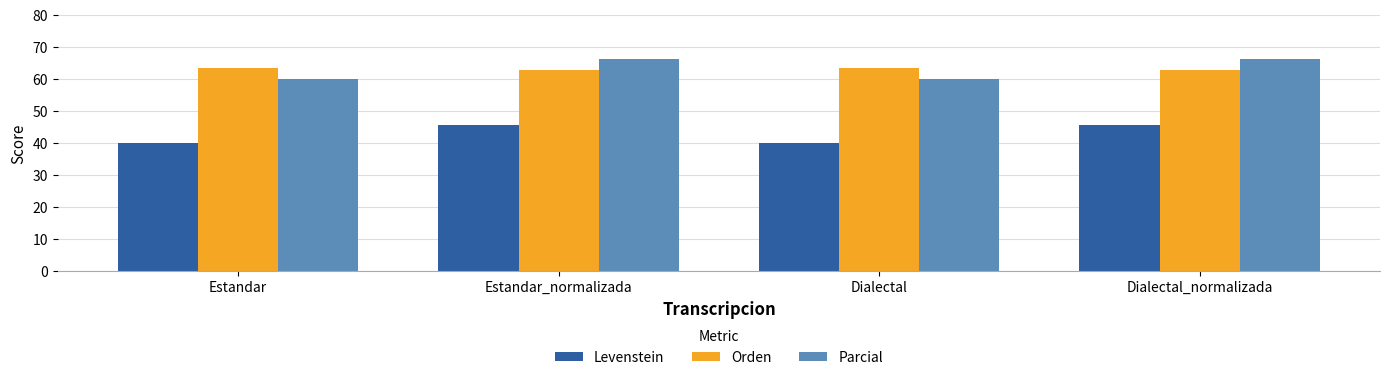

Does the chart contain any negative values?

No